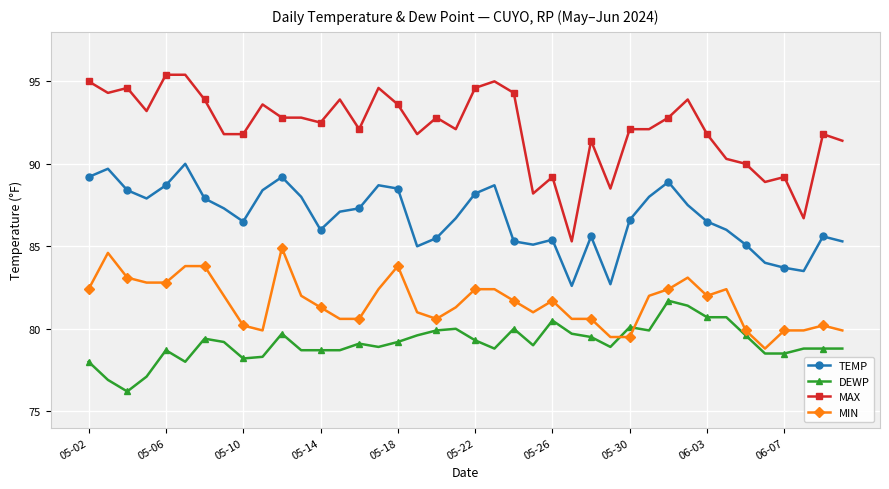

What is the value of the MAX point at the 20th from the left?

92.1